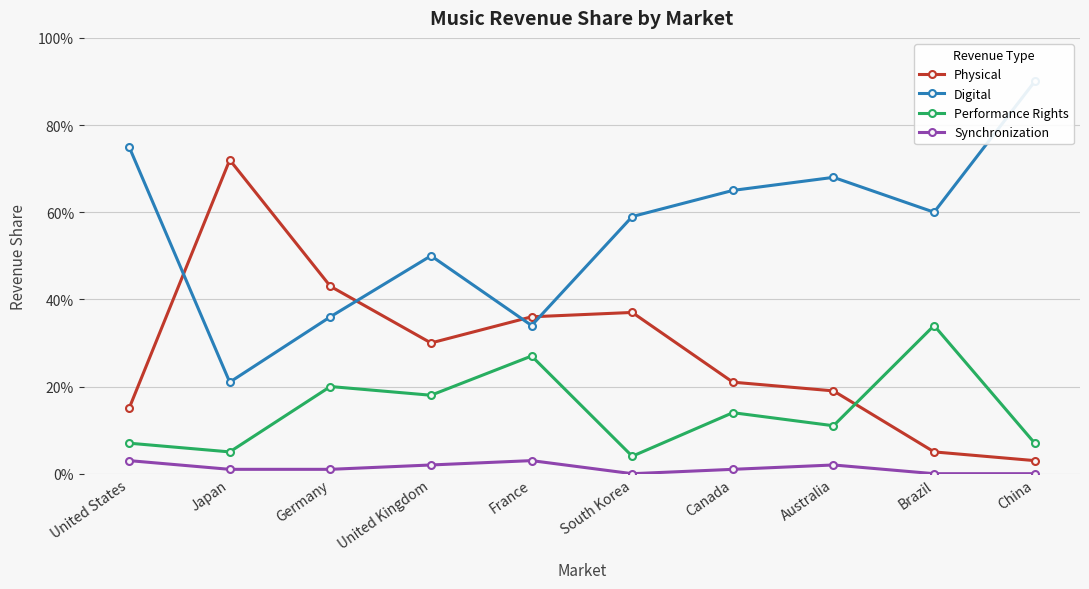

Reading right to left, transcribe all the data shown in this chart.

Physical: China=0.0	Brazil=0.1	Australia=0.2	Canada=0.2	South Korea=0.4	France=0.4	United Kingdom=0.3	Germany=0.4	Japan=0.7	United States=0.1
Digital: China=0.9	Brazil=0.6	Australia=0.7	Canada=0.7	South Korea=0.6	France=0.3	United Kingdom=0.5	Germany=0.4	Japan=0.2	United States=0.8
Performance Rights: China=0.1	Brazil=0.3	Australia=0.1	Canada=0.1	South Korea=0.0	France=0.3	United Kingdom=0.2	Germany=0.2	Japan=0.1	United States=0.1
Synchronization: China=0.0	Brazil=0.0	Australia=0.0	Canada=0.0	South Korea=0.0	France=0.0	United Kingdom=0.0	Germany=0.0	Japan=0.0	United States=0.0